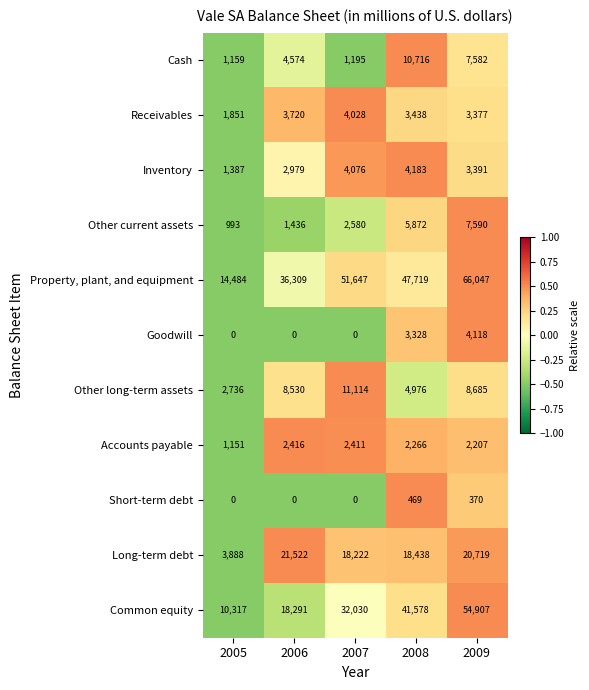

At which category is the sum across all series the highest?

2009